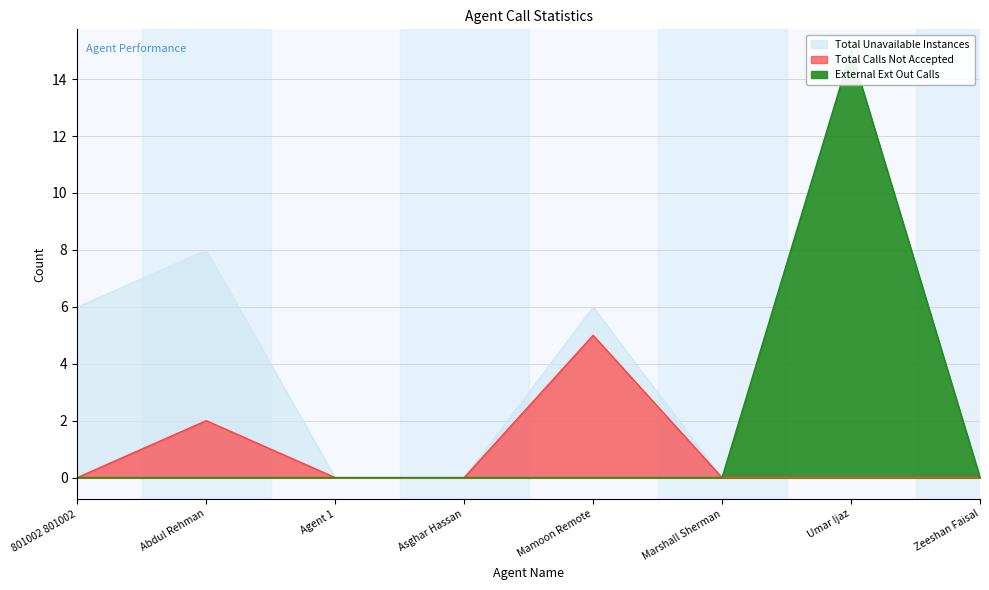

At which category is the sum across all series the highest?

Umar Ijaz